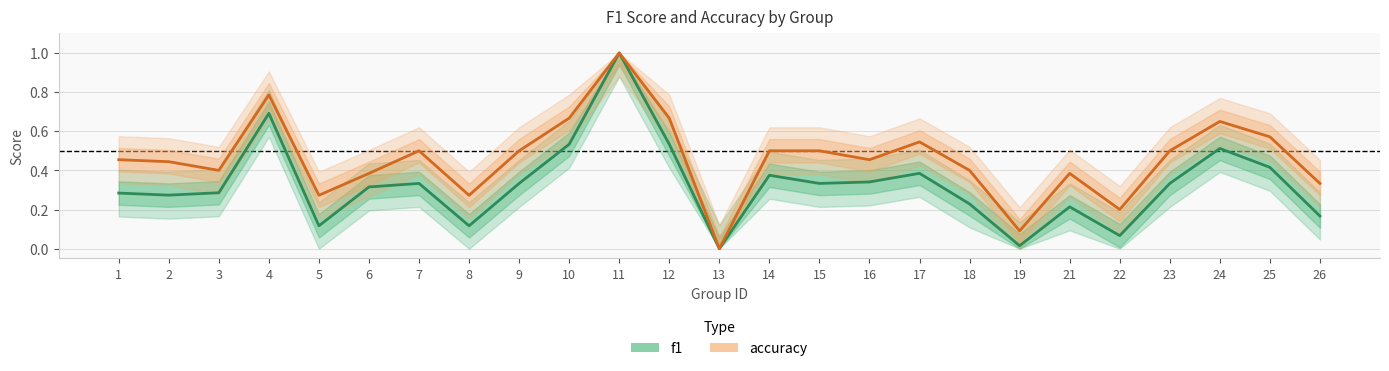

Count the number of categories in the chart.

25